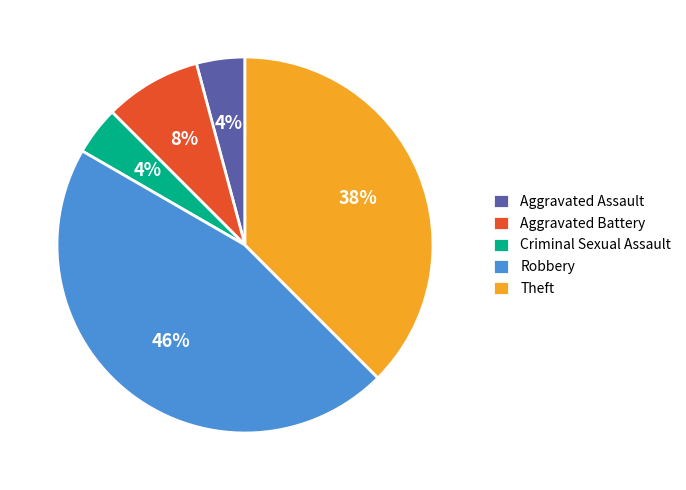

Combined, do Robbery and Theft account for over 50%?

Yes